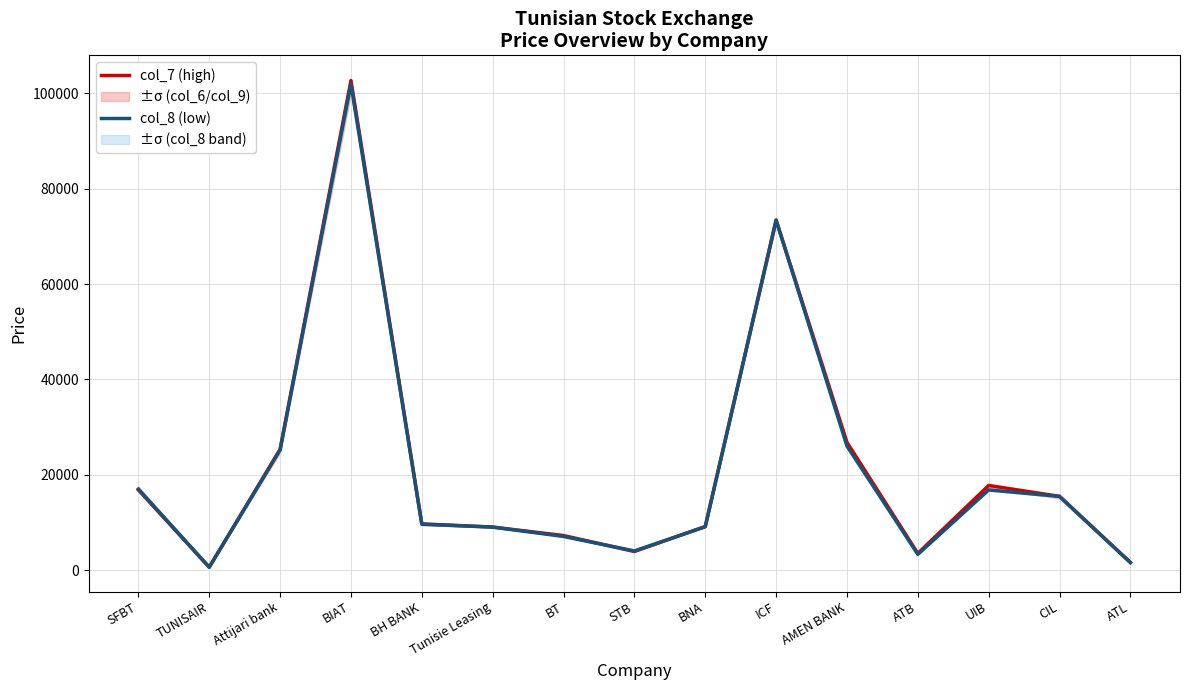

Is the value of col_7 (high) at BH BANK greater than the value of col_8 (low) at BH BANK?

Yes